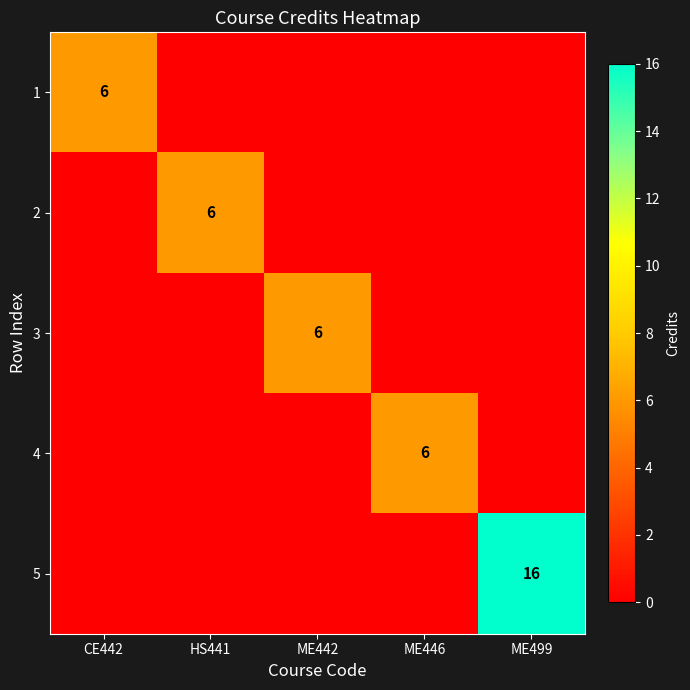

The 5 series shows 27 at ME499. True or false?

False